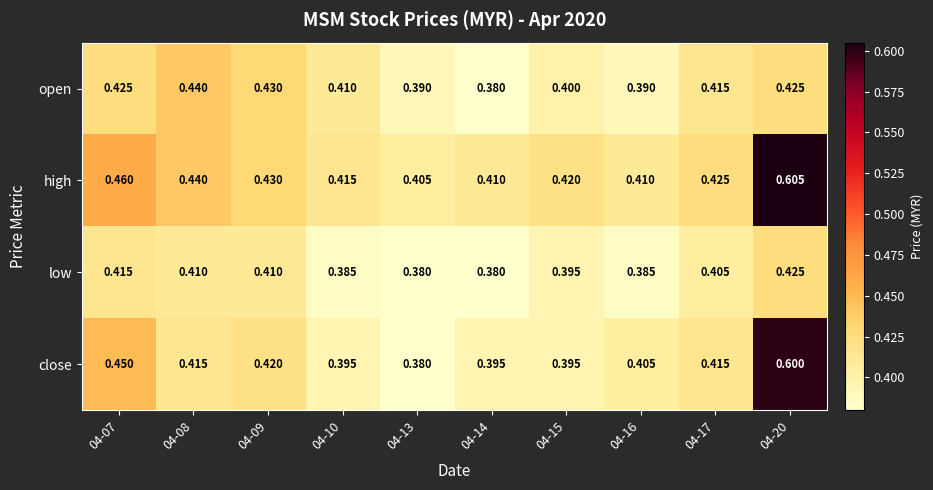

Which series changed the most between 04-14 and 04-17?

open